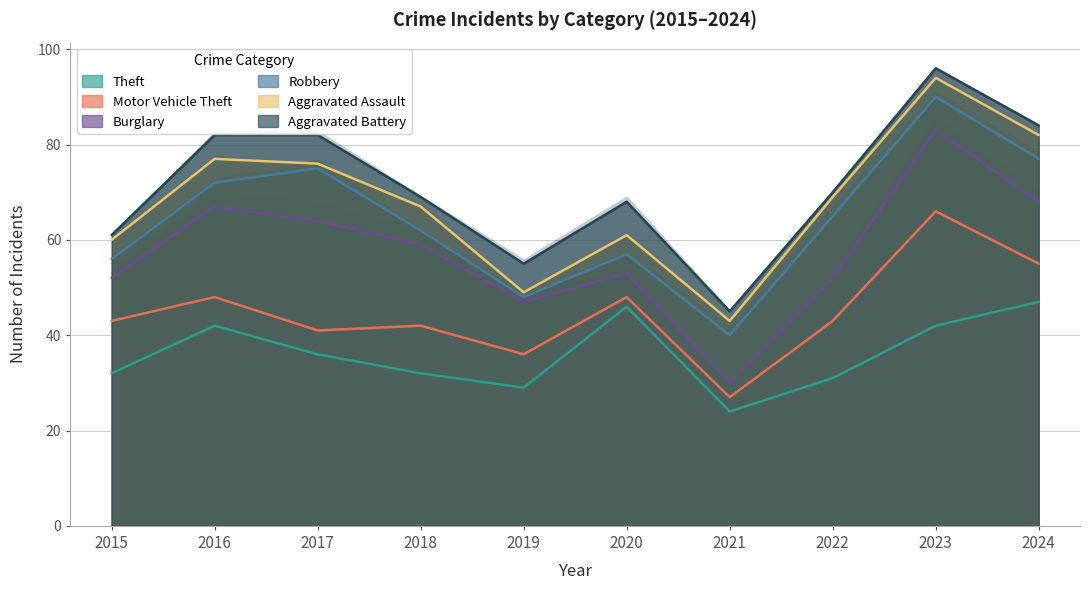

What is the value of the Burglary point at the 10th from the left?

13